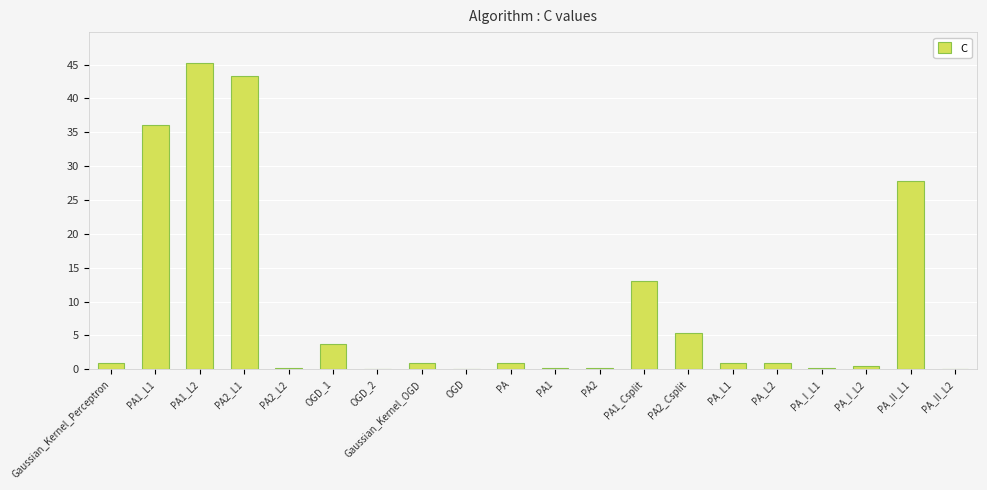

Are the bars horizontal?

No